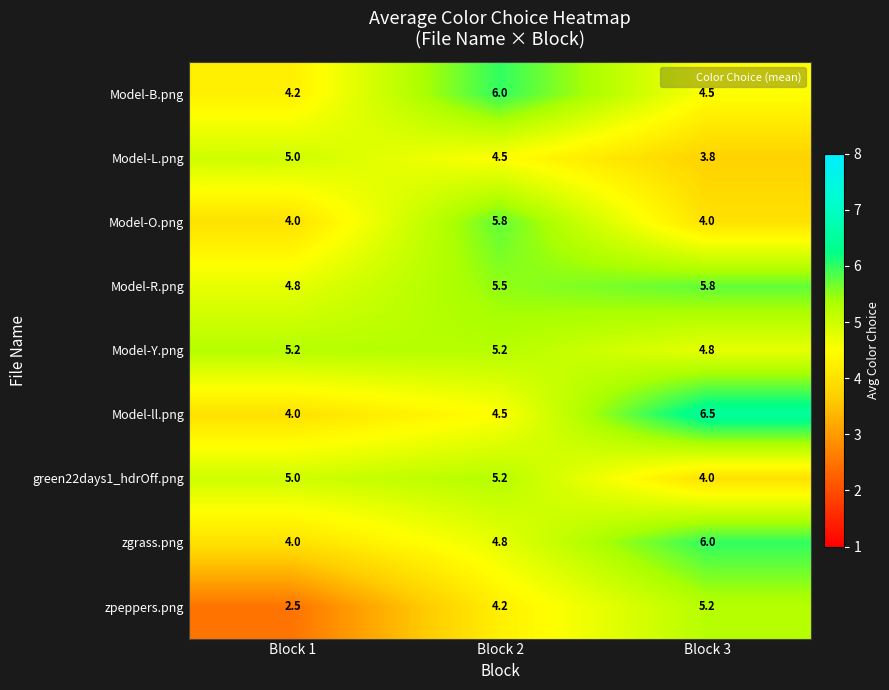

Reading left to right, what are all the values shown in this chart?

Model-B.png: 4.2	6.0	4.5
Model-L.png: 5.0	4.5	3.8
Model-O.png: 4.0	5.8	4.0
Model-R.png: 4.8	5.5	5.8
Model-Y.png: 5.2	5.2	4.8
Model-ll.png: 4.0	4.5	6.5
green22days1_hdrOff.png: 5.0	5.2	4.0
zgrass.png: 4.0	4.8	6.0
zpeppers.png: 2.5	4.2	5.2